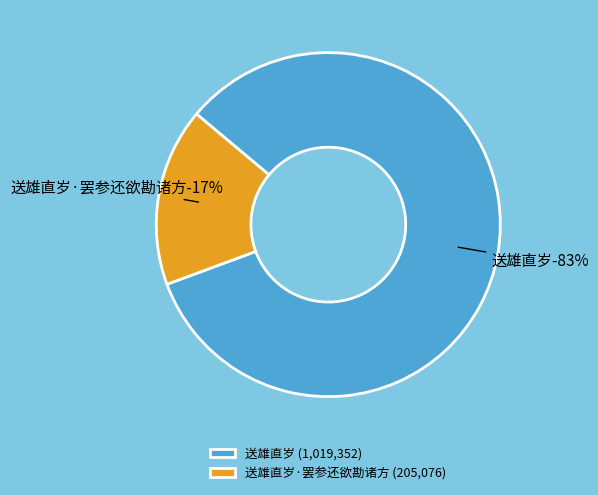

What percentage is the 送雄直岁·罢参还欲勘诸方 slice, to the nearest percent?

17%